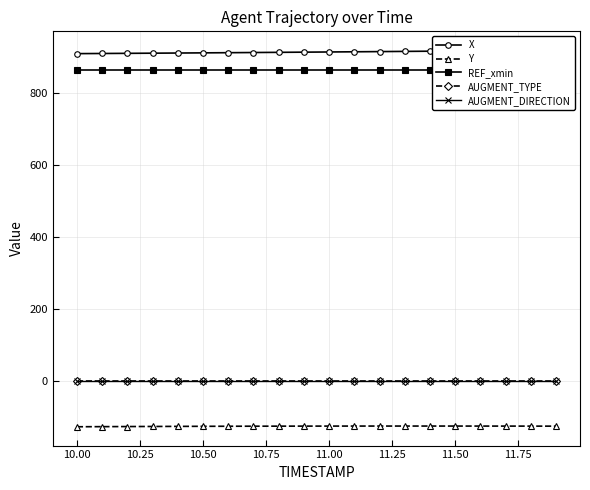

The value of X at 10.25 is 909.6. True or false?

True